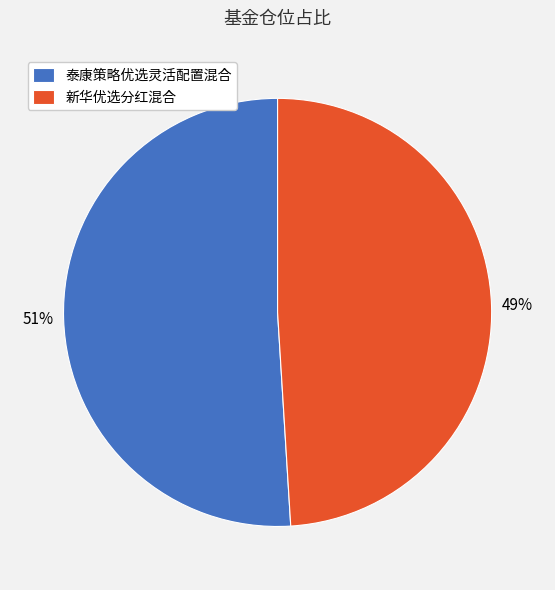

The 新华优选分红混合 slice represents 49% of the pie. True or false?

True